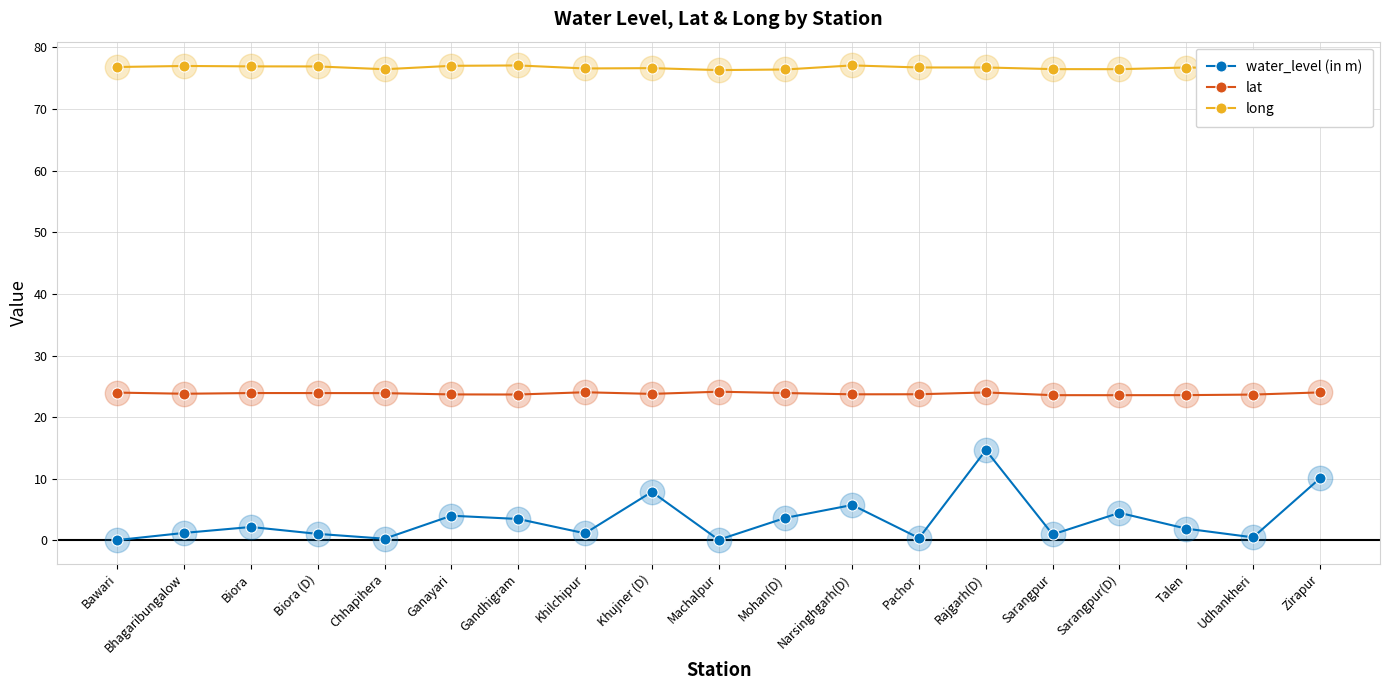

What is the label of the 2nd point from the right?

Udhankheri